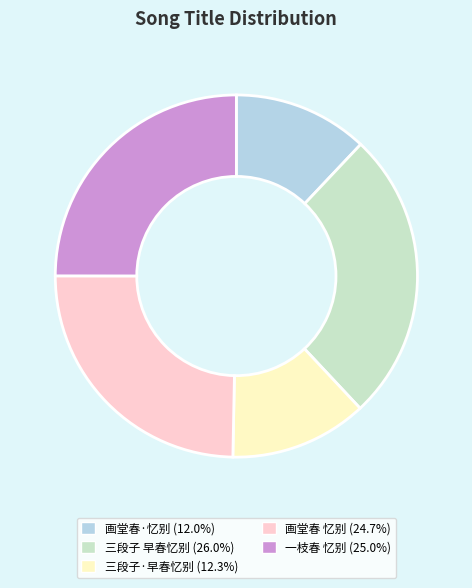

What is the ratio of the value at 画堂春·忆别 to the value at 三段子·早春忆别?

1.0